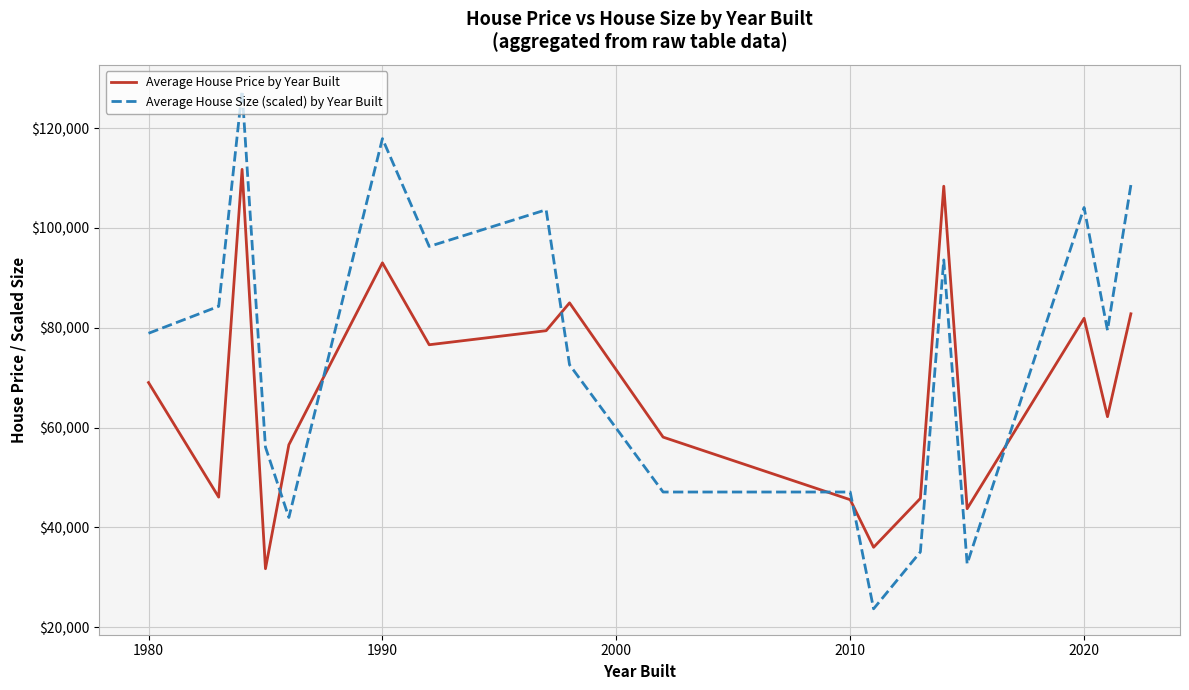

Is this an area chart (filled region under the line)?

No